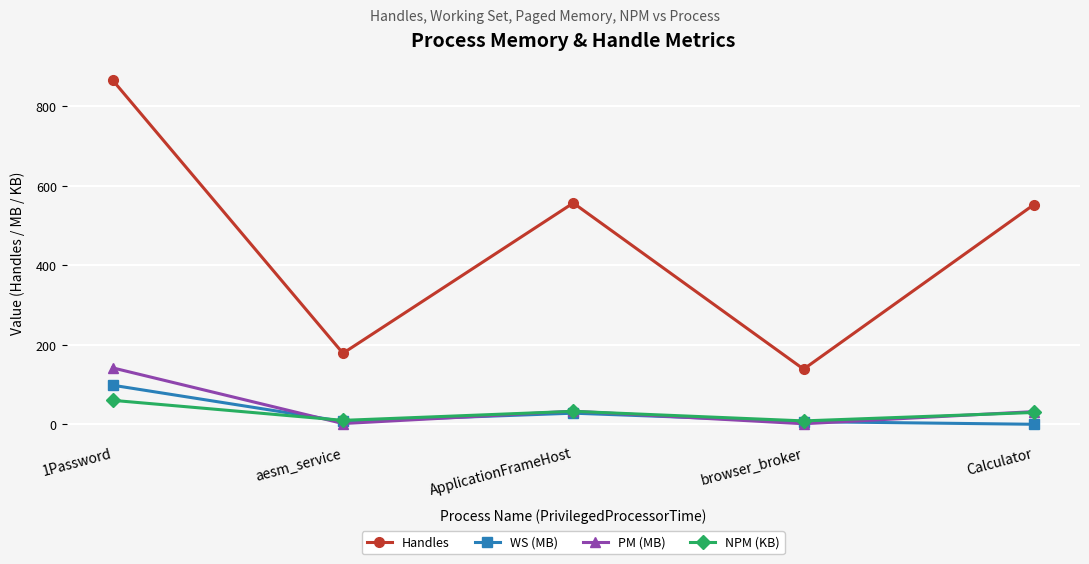

True or false: Handles and NPM (KB) intersect in this chart.

False